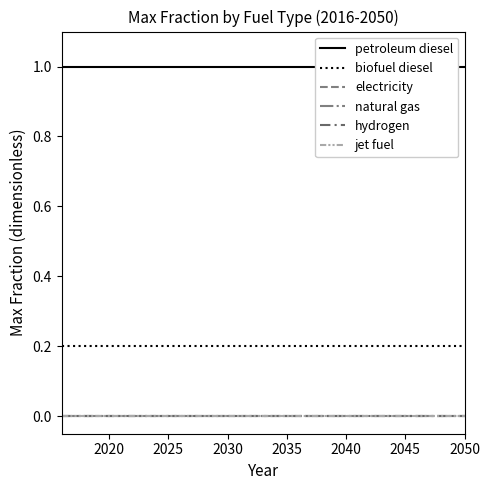

Rank the series by their maximum value, from highest to lowest.

petroleum diesel, biofuel diesel, electricity, natural gas, hydrogen, jet fuel